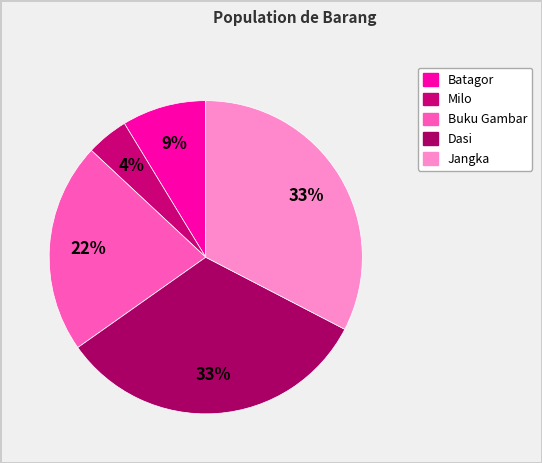

How many segments does this pie chart have?

5